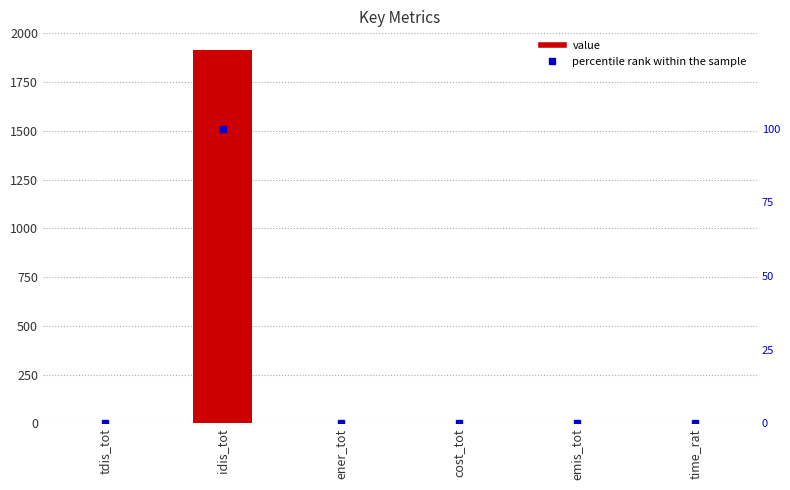

At which category is the sum across all series the highest?

idis_tot